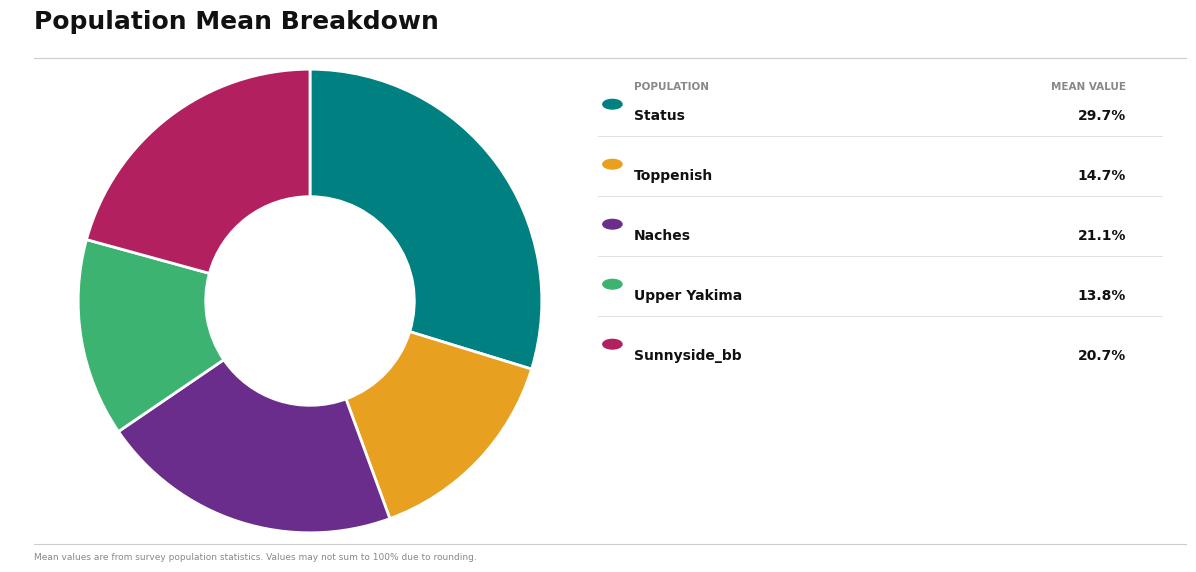

How many slices are in this pie chart?

5